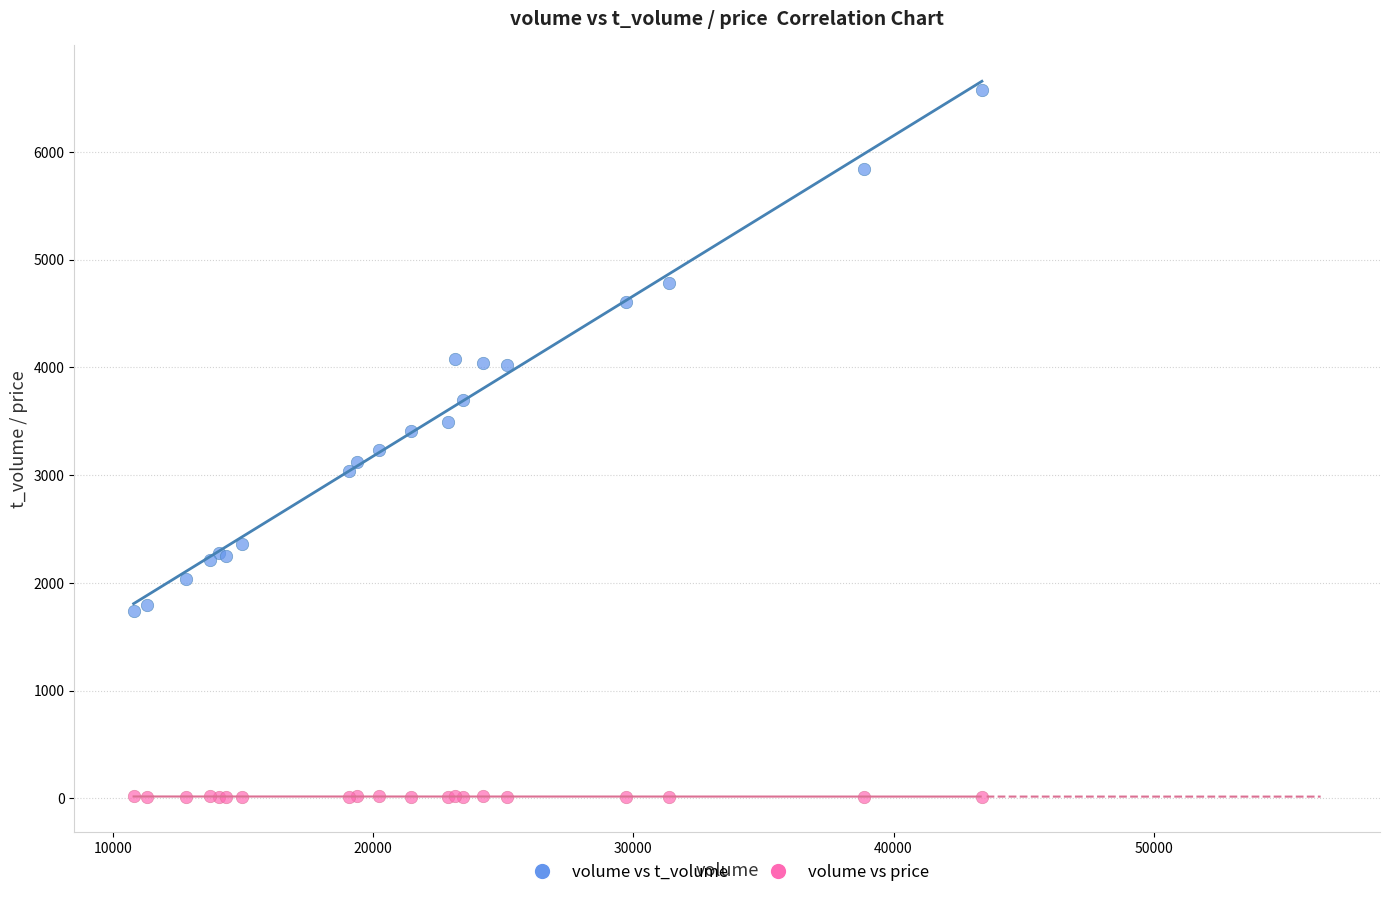

Which series contains the lowest Y value?

volume vs price